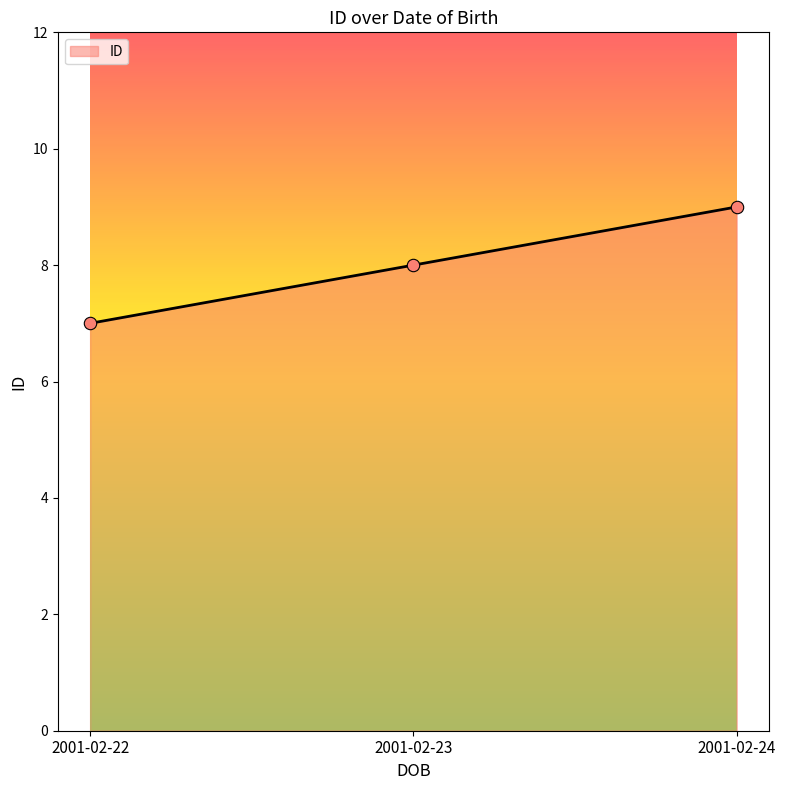

What is the ratio of the value at 2001-02-24 to the value at 2001-02-22?

1.3